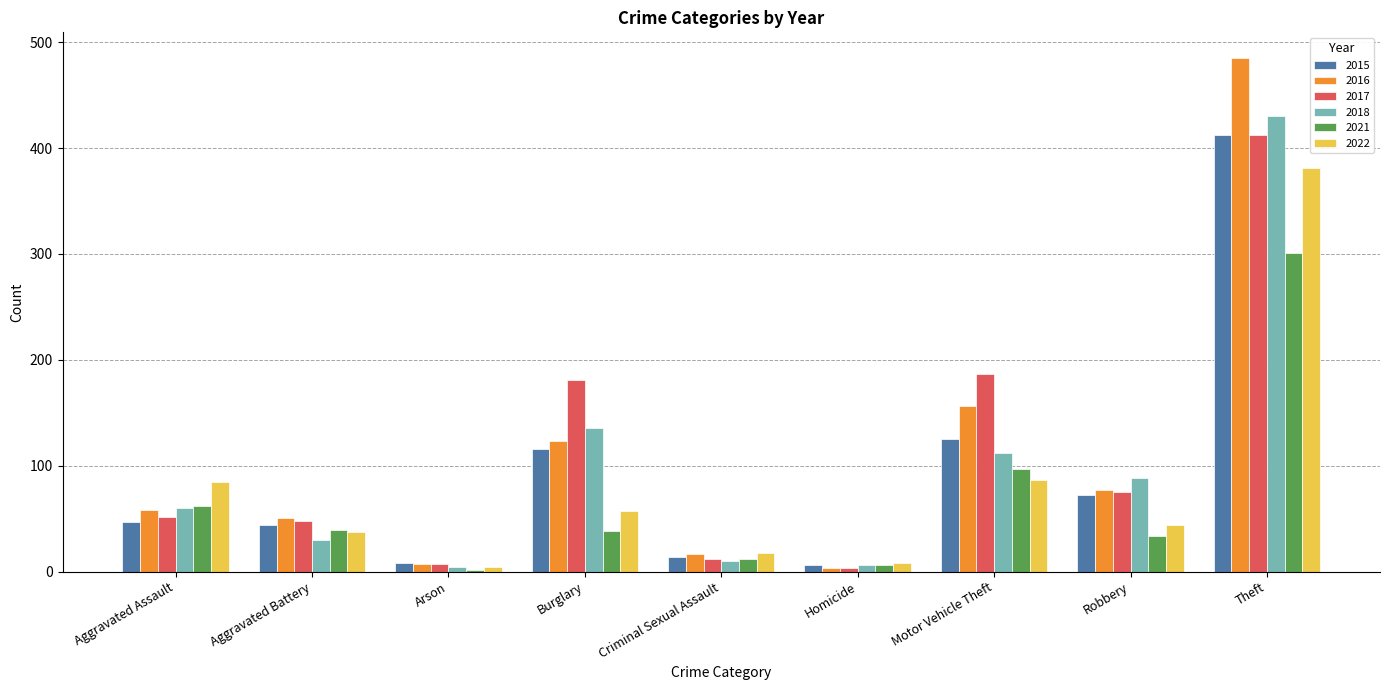

How many bars are there in total?

54